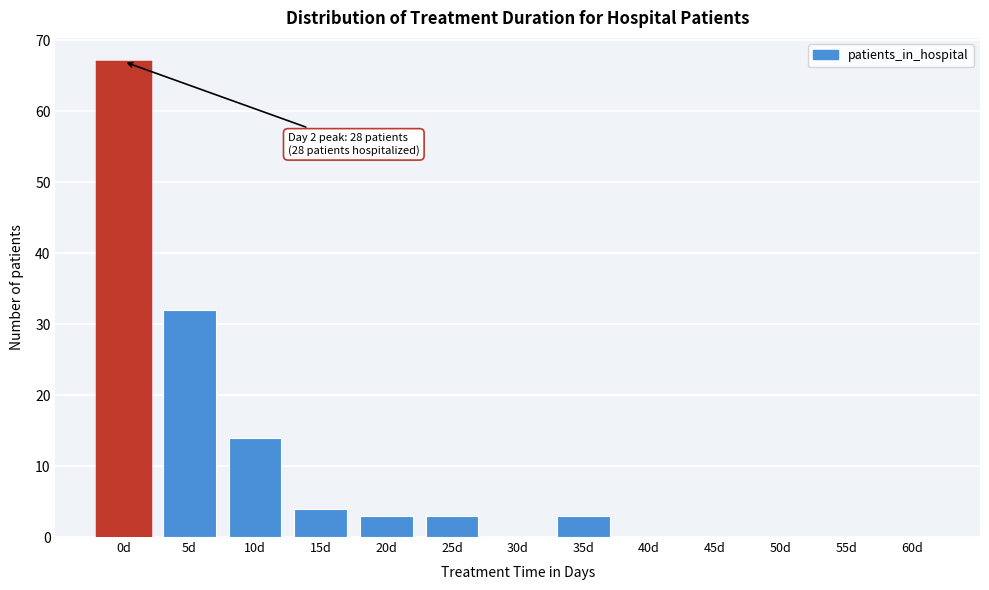

Reading left to right, list all the values displayed in this chart.

0d=67	5d=32	10d=14	15d=4	20d=3	25d=3	30d=0	35d=3	40d=0	45d=0	50d=0	55d=0	60d=0